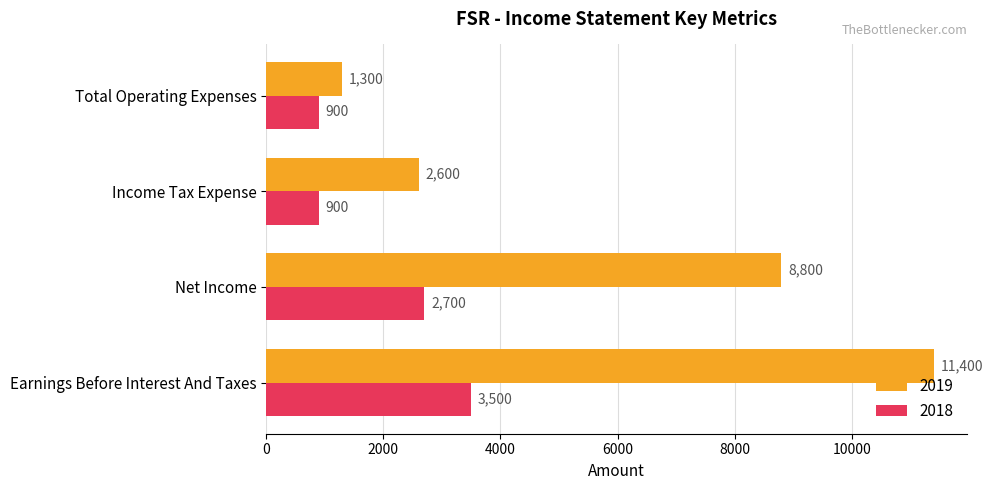

Is it true that 2019 equals 2600 at Income Tax Expense?

True